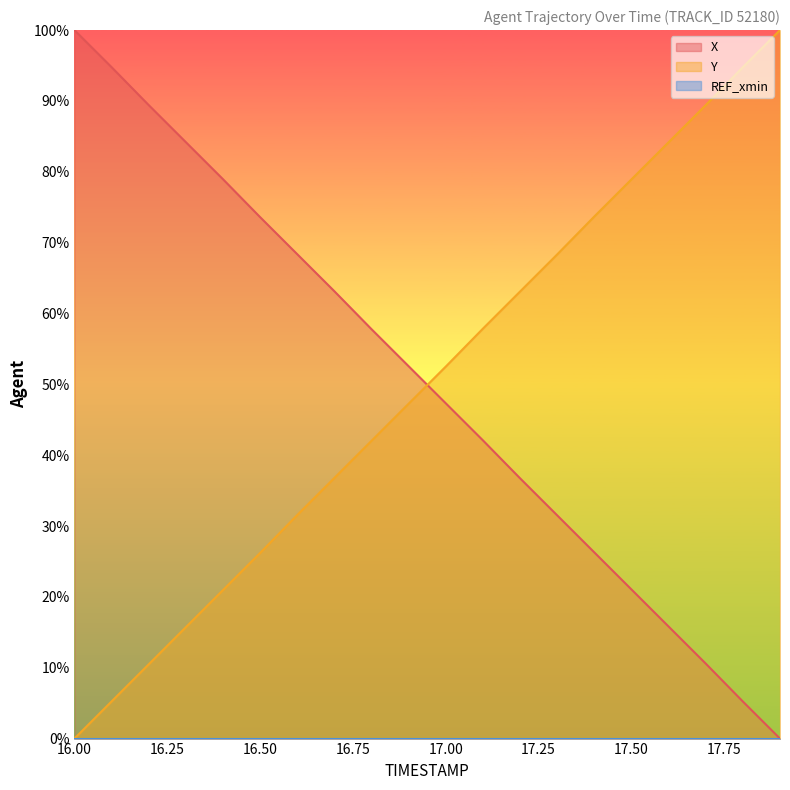

Reading right to left, what are all the values shown in this chart?

X: 17.9=0.0	17.8=5.2	17.7=10.6	17.6=15.8	17.5=21.0	17.4=26.3	17.3=31.5	17.2=36.7	17.1=42.1	17.0=47.3	16.9=52.6	16.8=57.8	16.7=63.1	16.6=68.4	16.5=73.6	16.4=79.0	16.3=84.2	16.2=89.4	16.1=94.8	16.0=100.0
Y: 17.9=100.0	17.8=94.8	17.7=89.4	17.6=84.2	17.5=78.9	17.4=73.7	17.3=68.3	17.2=63.1	17.1=57.9	17.0=52.5	16.9=47.3	16.8=42.0	16.7=36.8	16.6=31.5	16.5=26.2	16.4=21.0	16.3=15.7	16.2=10.5	16.1=5.2	16.0=0.0